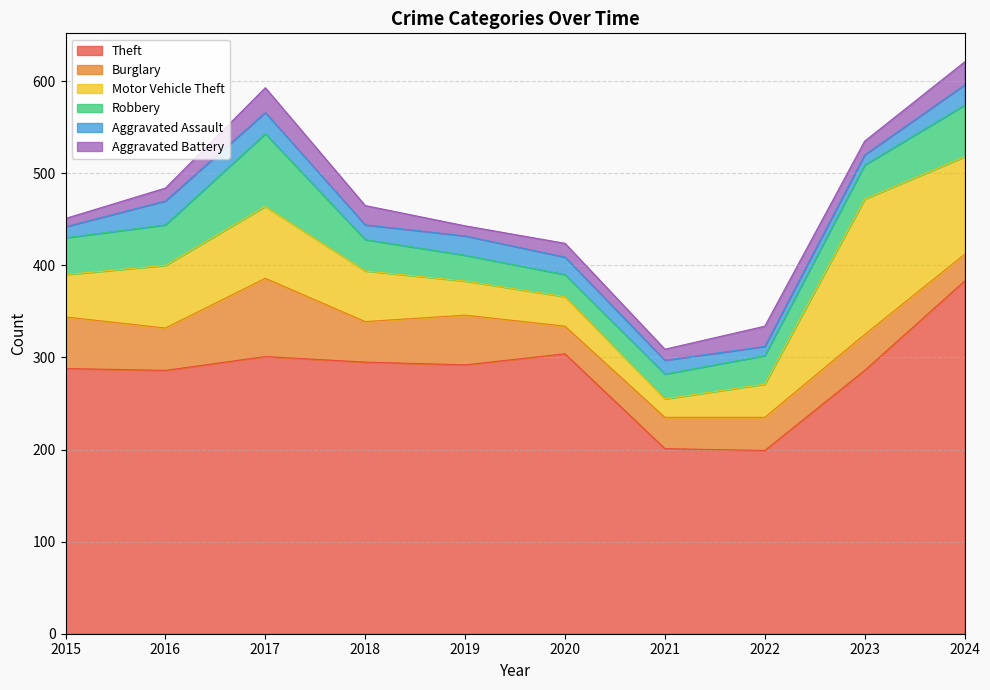

Reading left to right, list all the values displayed in this chart.

Theft: 2015=288	2016=286	2017=301	2018=295	2019=292	2020=304	2021=201	2022=199	2023=286	2024=383
Burglary: 2015=56	2016=46	2017=85	2018=44	2019=54	2020=30	2021=34	2022=36	2023=39	2024=29
Motor Vehicle Theft: 2015=46	2016=68	2017=78	2018=55	2019=37	2020=32	2021=20	2022=36	2023=147	2024=106
Robbery: 2015=40	2016=44	2017=79	2018=34	2019=28	2020=24	2021=27	2022=31	2023=37	2024=56
Aggravated Assault: 2015=12	2016=26	2017=23	2018=16	2019=21	2020=19	2021=15	2022=10	2023=11	2024=22
Aggravated Battery: 2015=9	2016=14	2017=27	2018=21	2019=11	2020=15	2021=12	2022=22	2023=15	2024=25